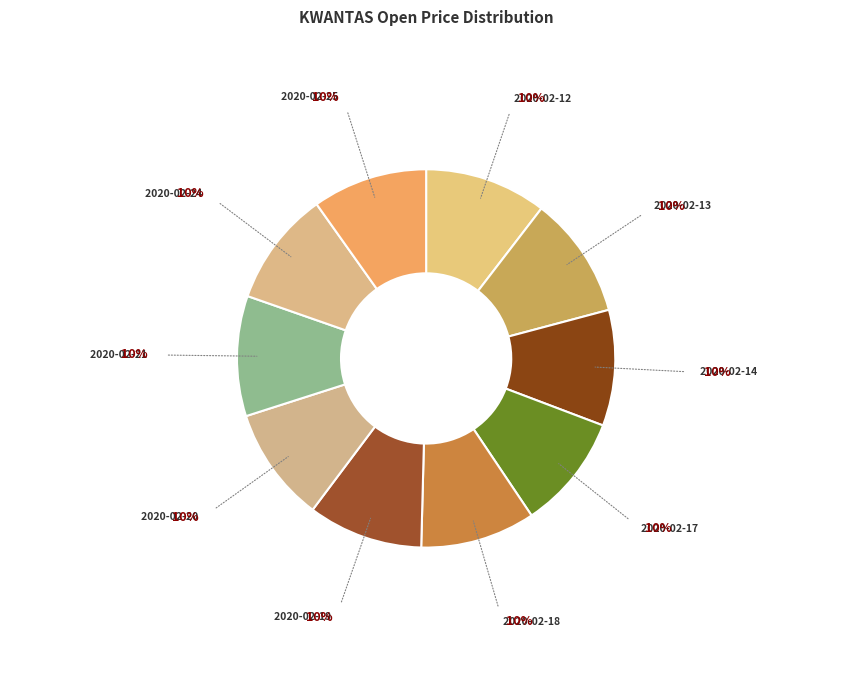

How many slices are in this pie chart?

10